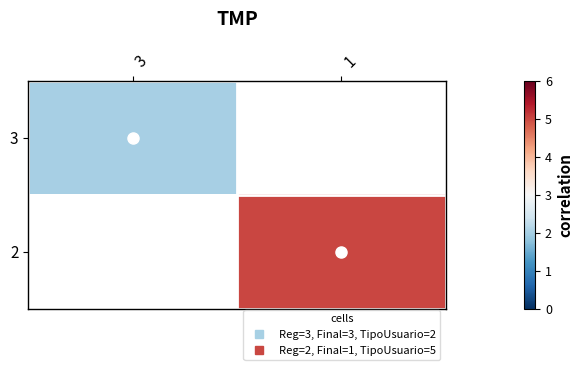

Is the value of 3 at 3 greater than the value of 2 at 1?

No